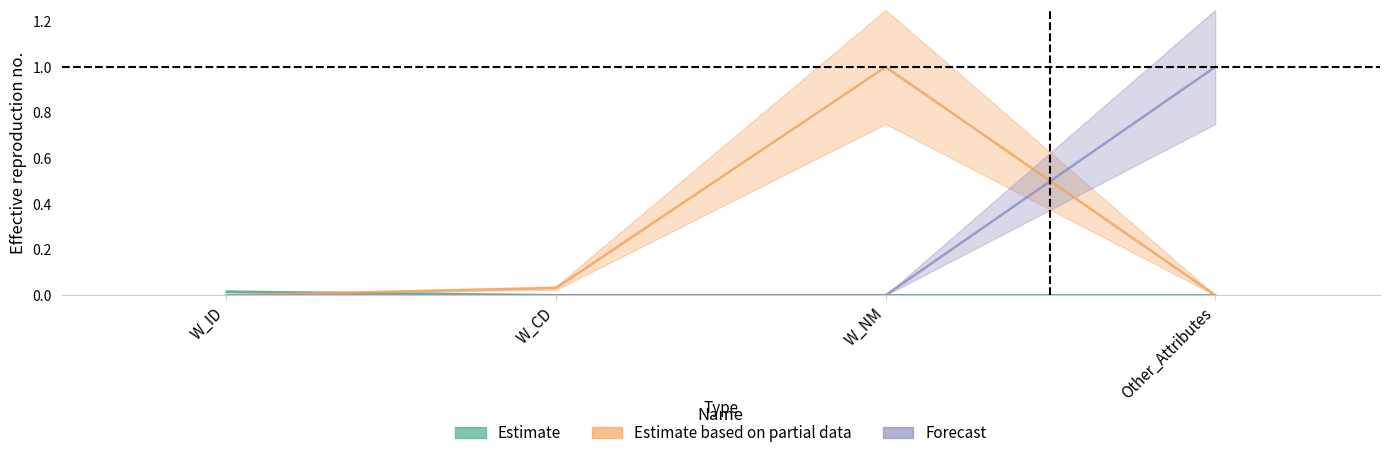

Rank the series by their maximum value, from highest to lowest.

Estimate based on partial data, Forecast, Estimate